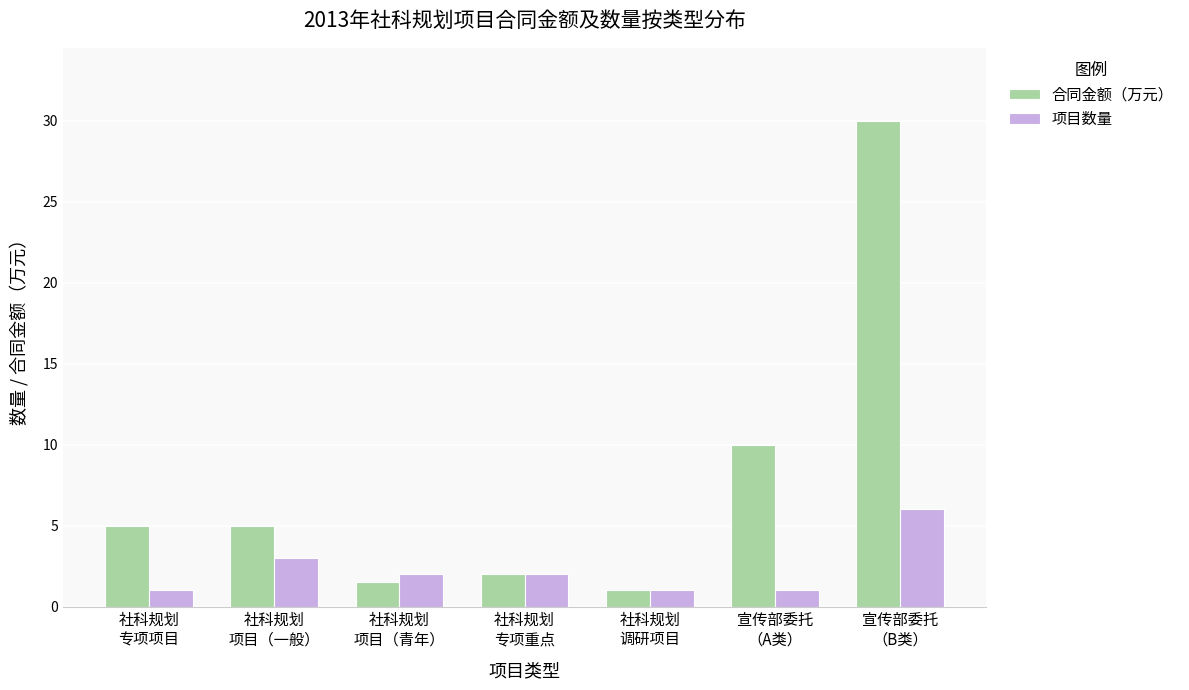

How many data points does each series have?

7